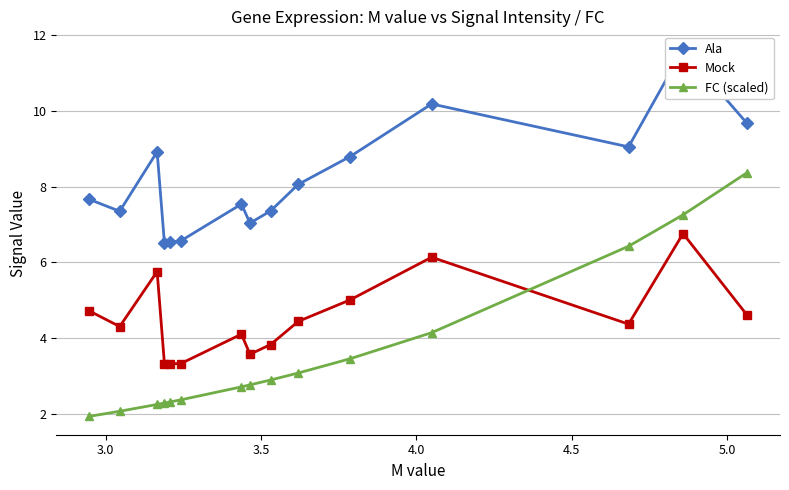

What is the lowest value of the FC (scaled) series?

1.9